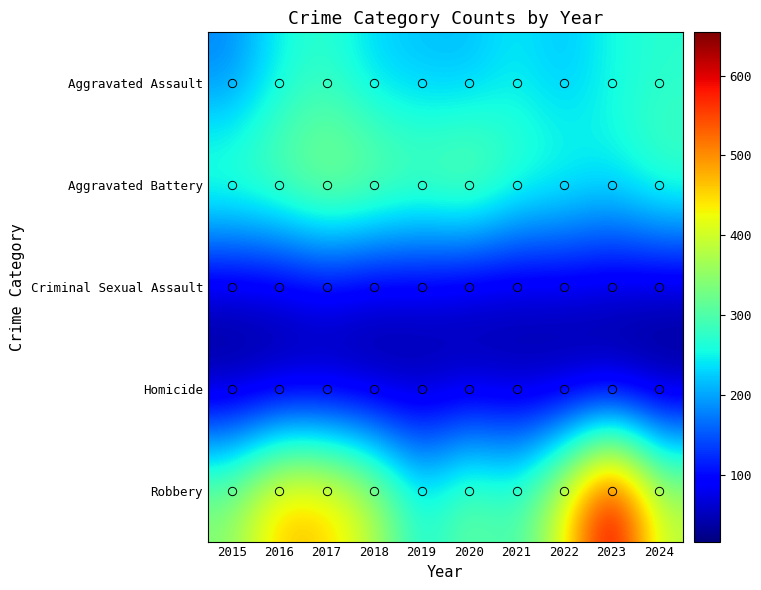

Reading right to left, transcribe all the data shown in this chart.

Aggravated Assault: 2024=270	2023=258	2022=216	2021=246	2020=212	2019=217	2018=229	2017=275	2016=252	2015=179
Aggravated Battery: 2024=298	2023=250	2022=280	2021=293	2020=359	2019=327	2018=353	2017=371	2016=331	2015=315
Criminal Sexual Assault: 2024=45	2023=54	2022=56	2021=49	2020=44	2019=63	2018=56	2017=75	2016=56	2015=51
Homicide: 2024=17	2023=22	2022=27	2021=37	2020=48	2019=29	2018=26	2017=29	2016=30	2015=21
Robbery: 2024=394	2023=654	2022=429	2021=286	2020=331	2019=254	2018=390	2017=469	2016=478	2015=350